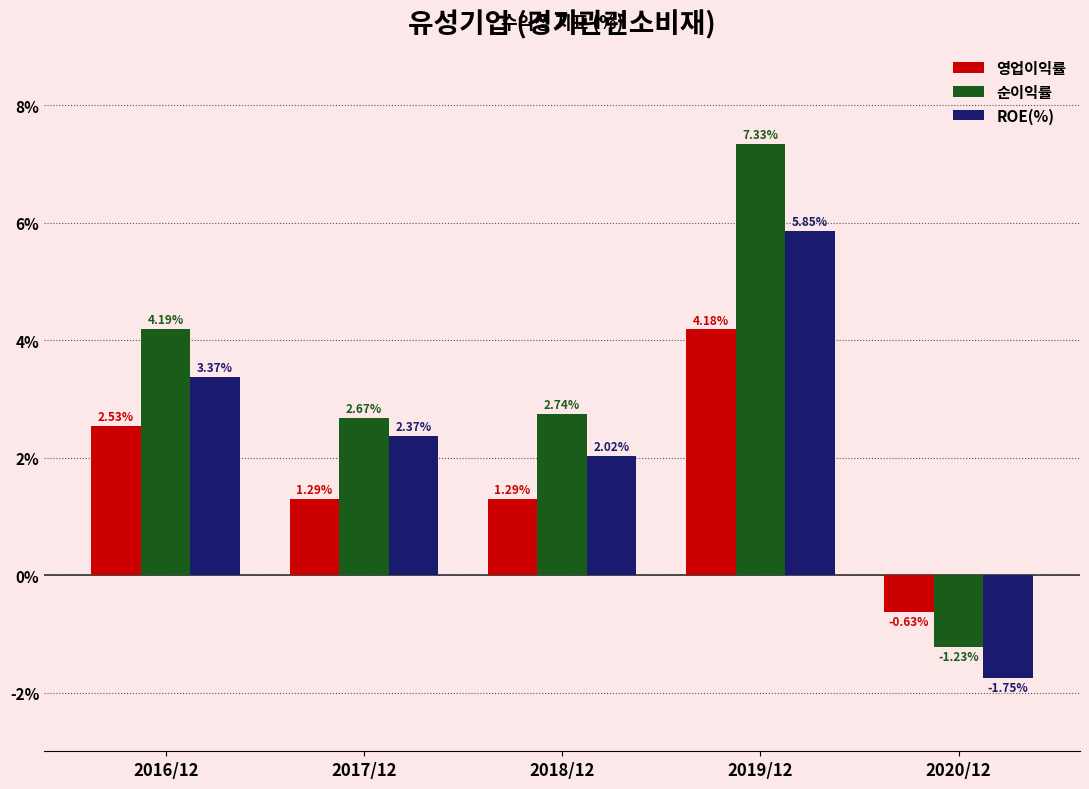

Between 2017/12 and 2019/12, which series saw the biggest shift?

순이익률